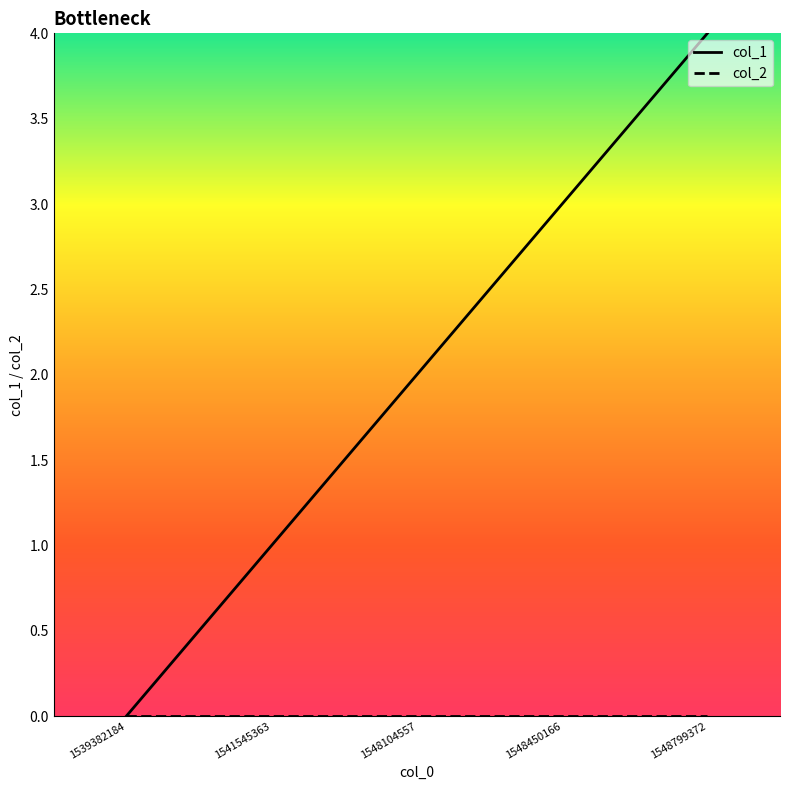

Is this an area chart (filled region under the line)?

No